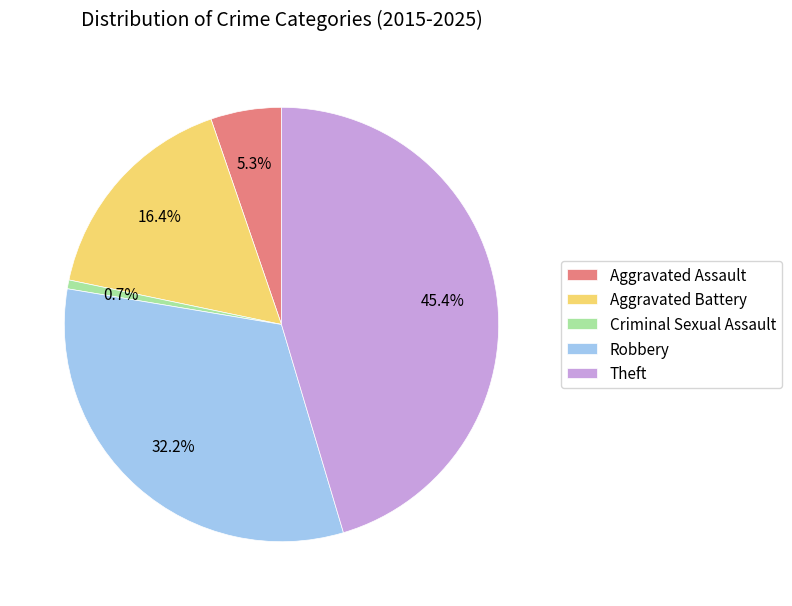

Between Aggravated Assault and Criminal Sexual Assault, which is larger?

Aggravated Assault